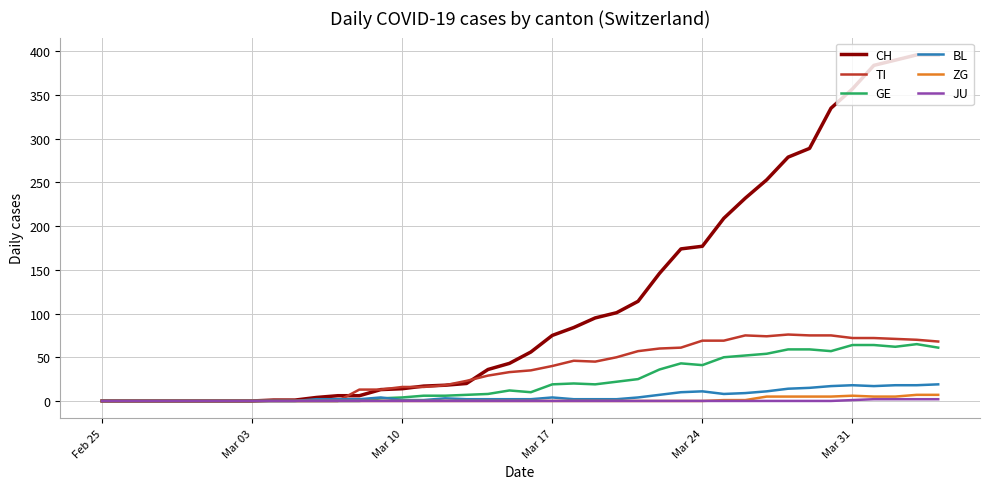

How many categories are shown in the chart?

40